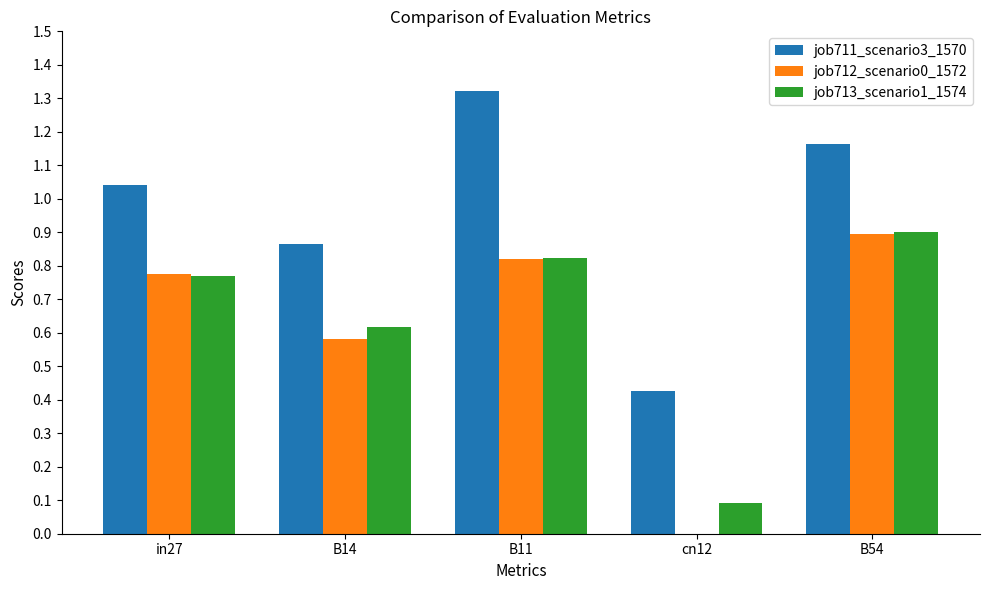

Which category has the highest value across all series?

B11